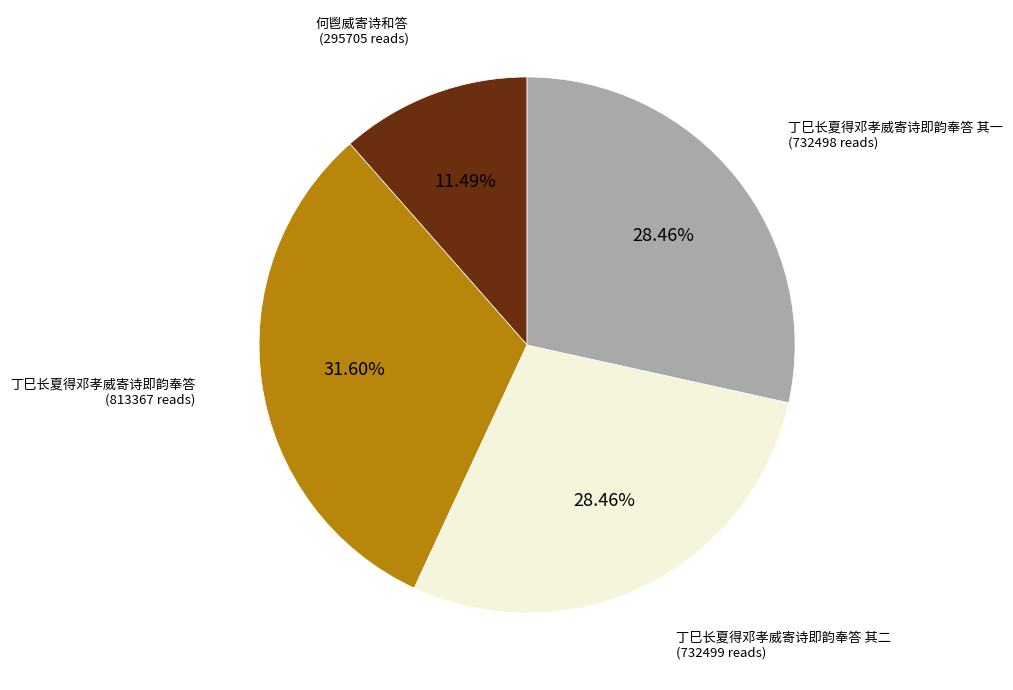

Is there any slice that represents more than half of the pie?

No